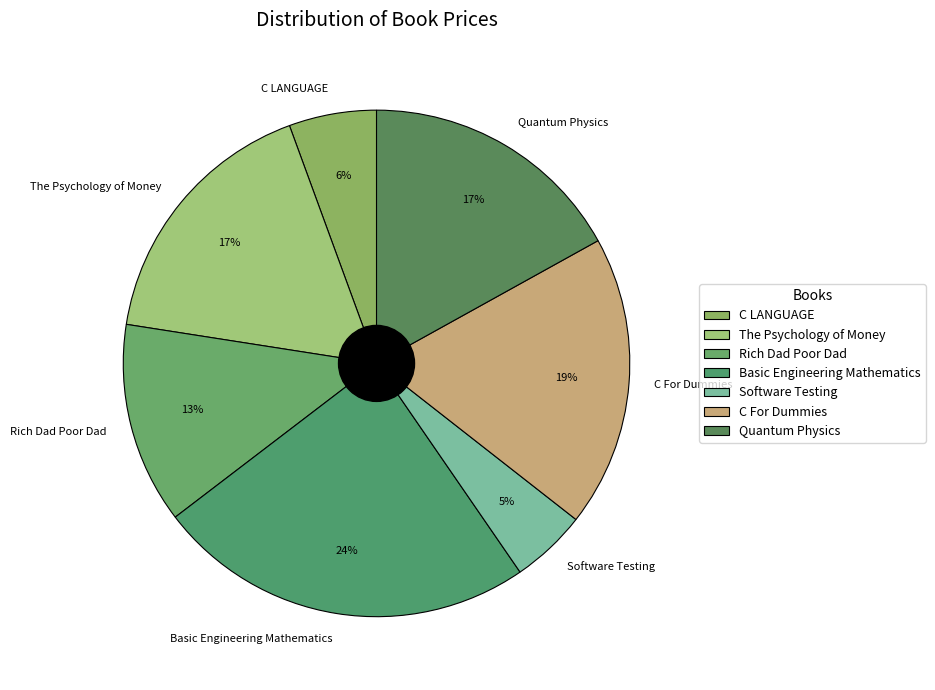

To the nearest percent, what percentage of the pie is Basic Engineering Mathematics?

24%